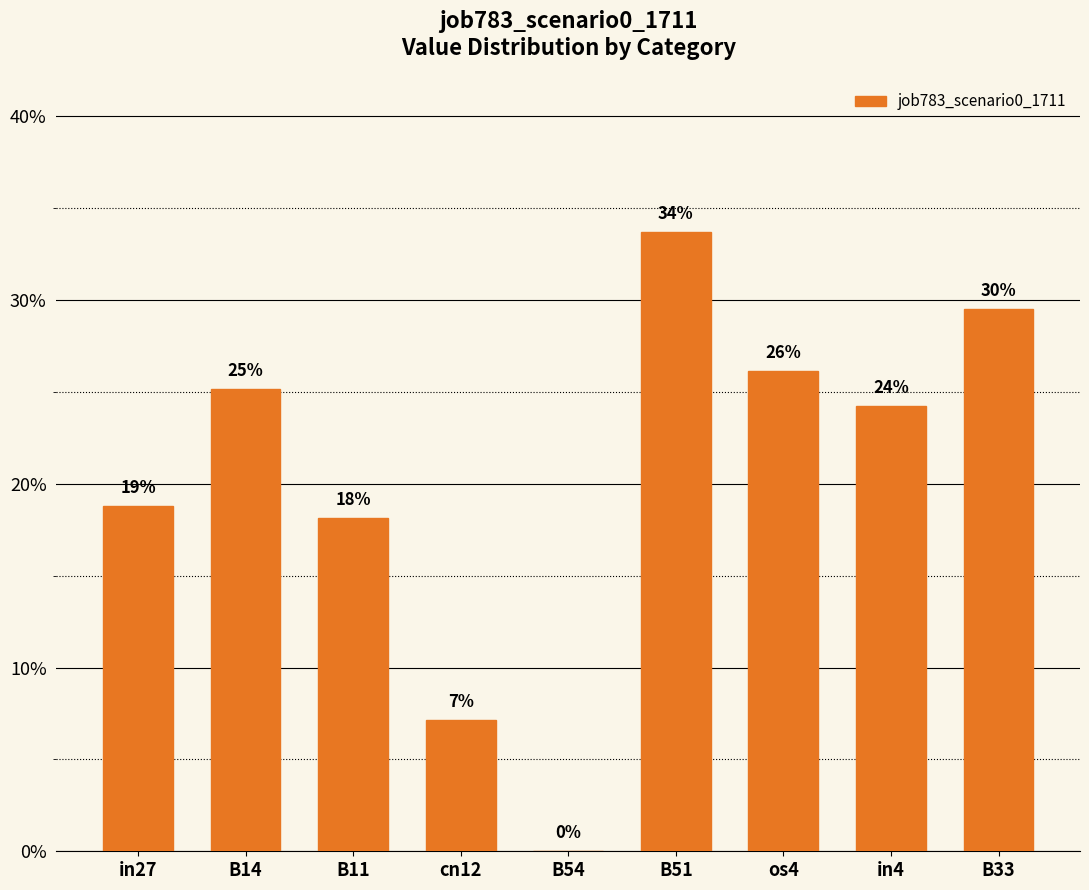

Are the bars horizontal?

No